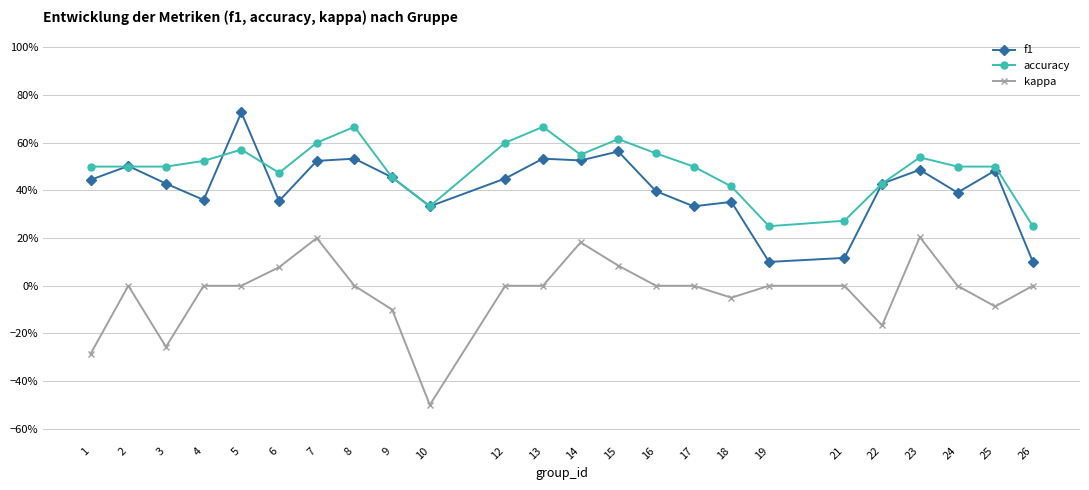

Is this an area chart (filled region under the line)?

No